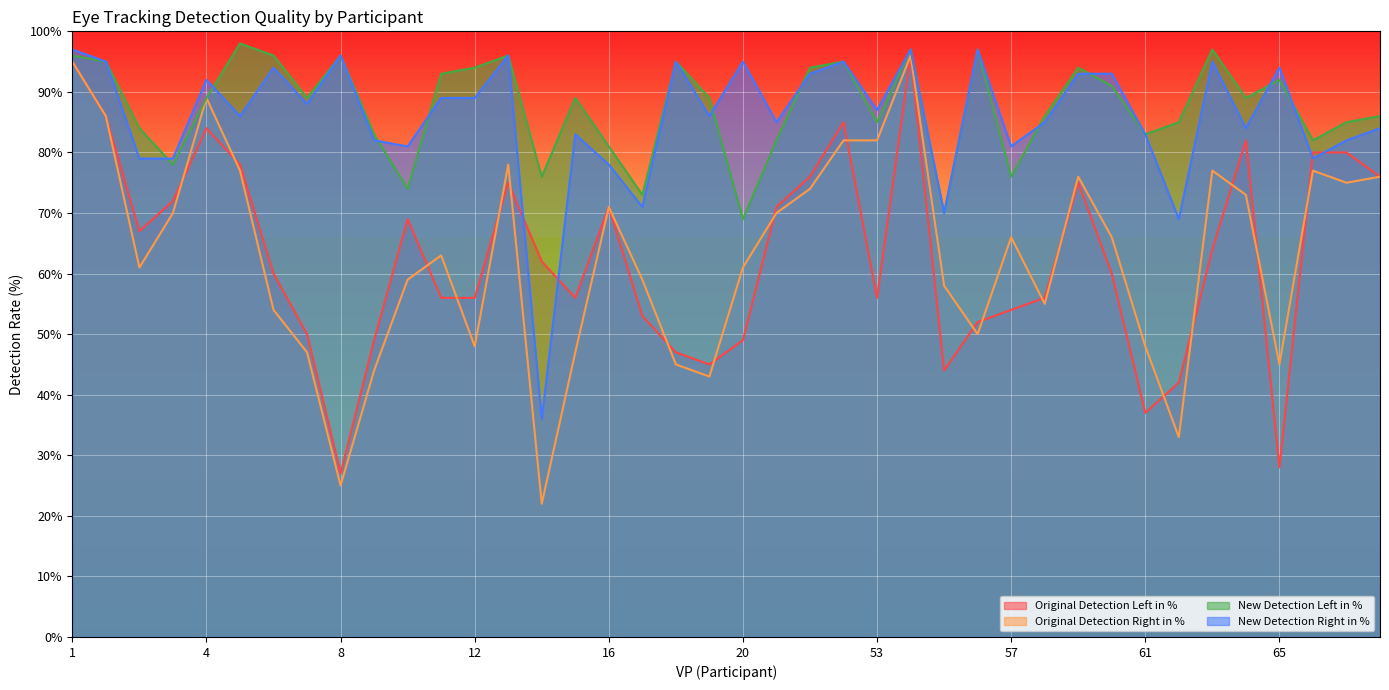

The value of Original Detection Left in % at 53 is 56. True or false?

True